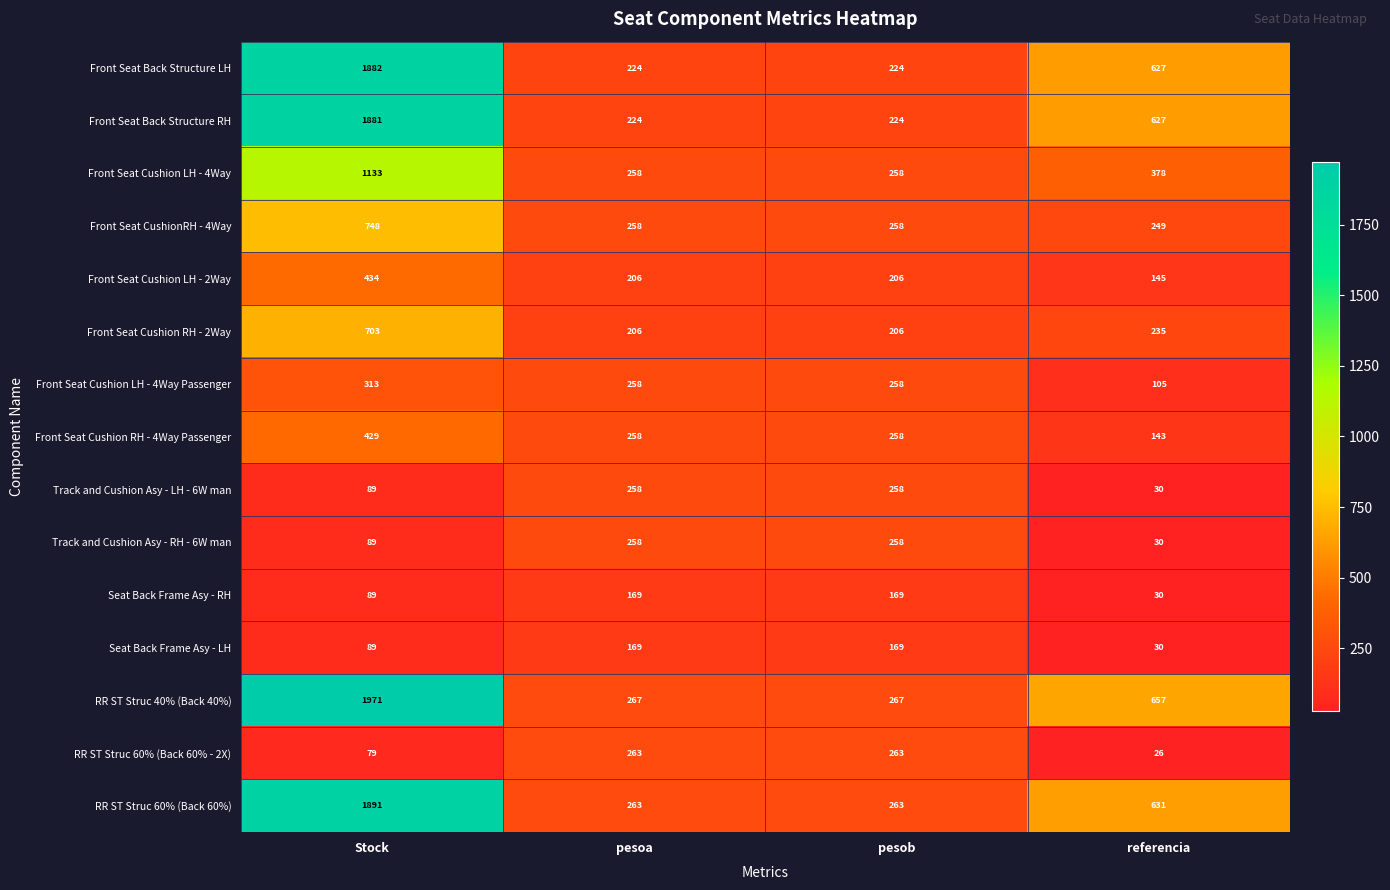

What is the spread (max minus min) of values at pesob?

98